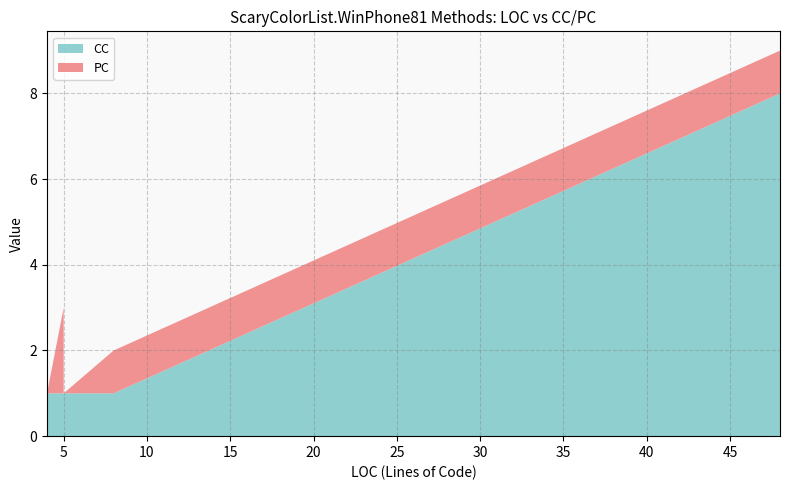

Reading left to right, transcribe all the data shown in this chart.

PC: 4=0	5=2	5=2	5=0	8=1	48=1
CC: 4=1	5=1	5=1	5=1	8=1	48=8